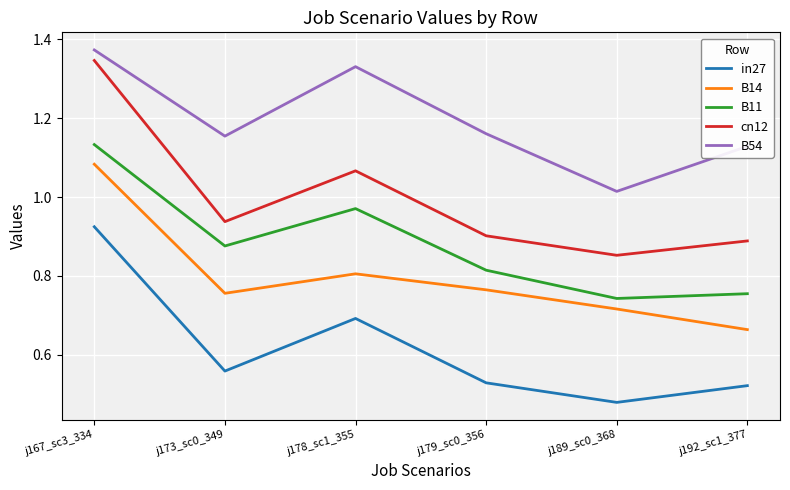

In in27, how many points are lower than both neighbors (excluding endpoints)?

2